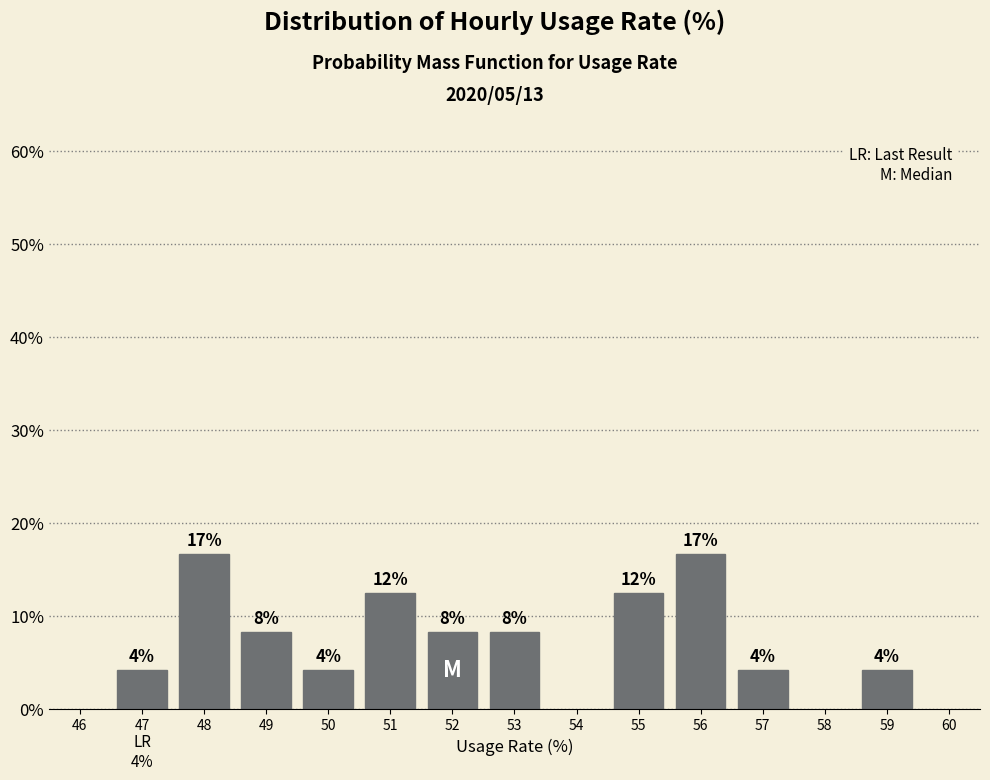

Does the chart contain any negative values?

No